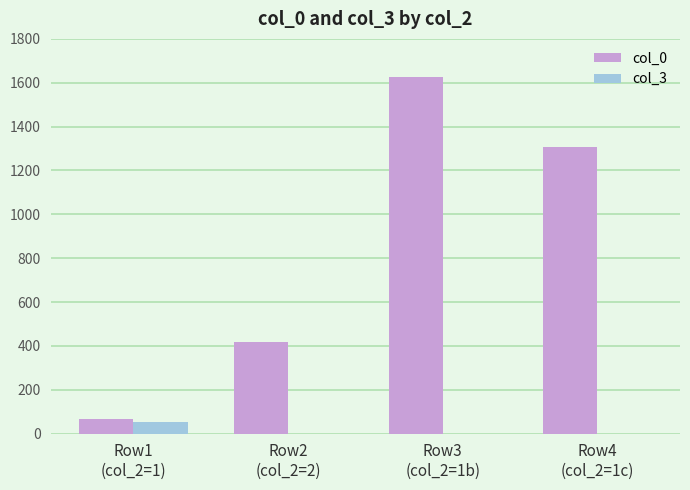

At which category does the chart reach its peak across all series?

Row3
(col_2=1b)